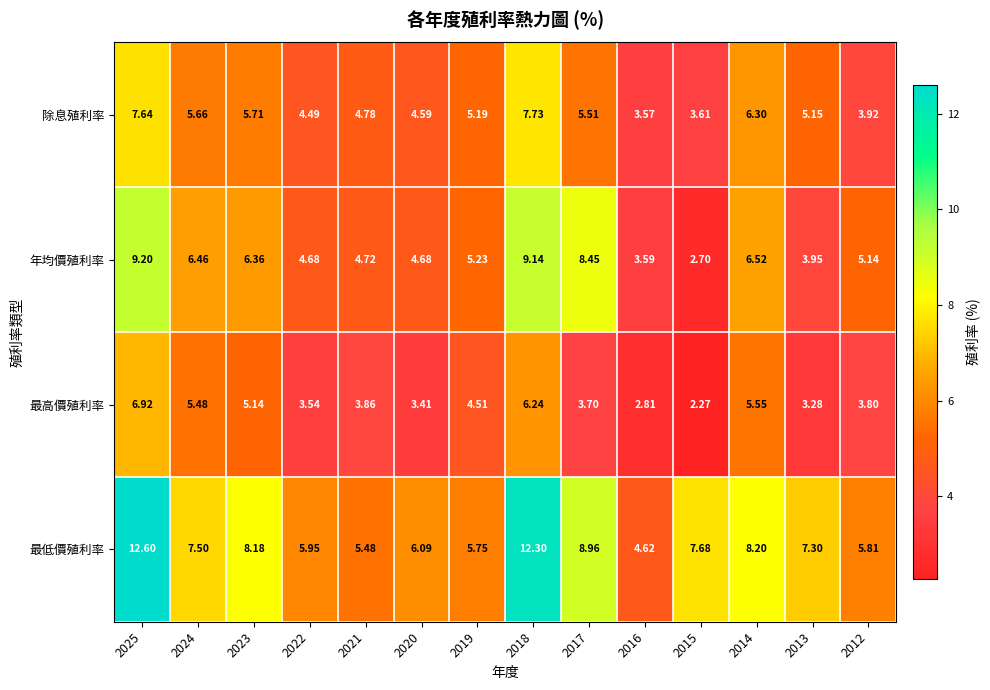

Rank the series by their average value, from lowest to highest.

最高價殖利率, 除息殖利率, 年均價殖利率, 最低價殖利率